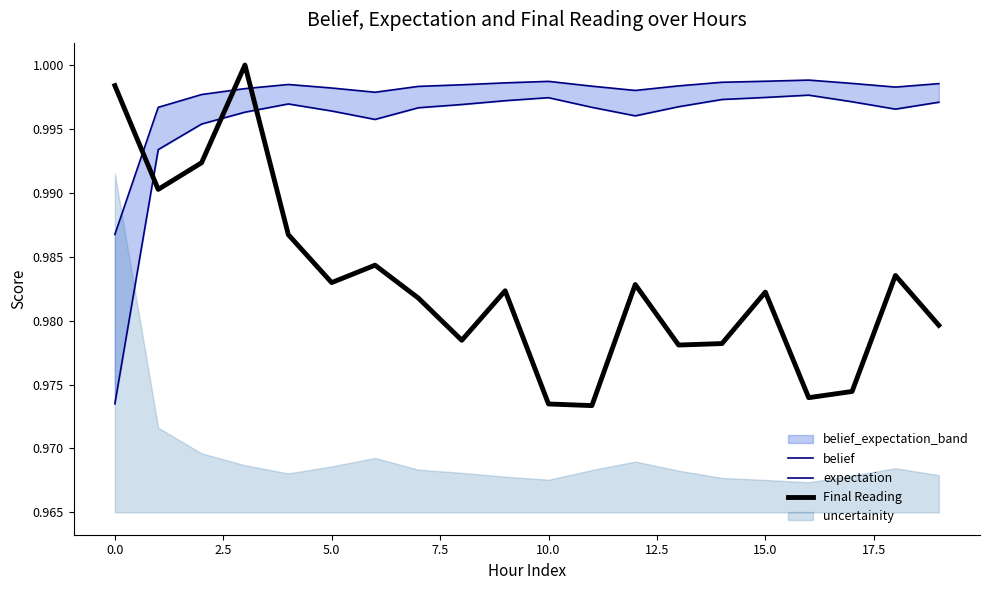

How many interior local peaks does the expectation series have?

3